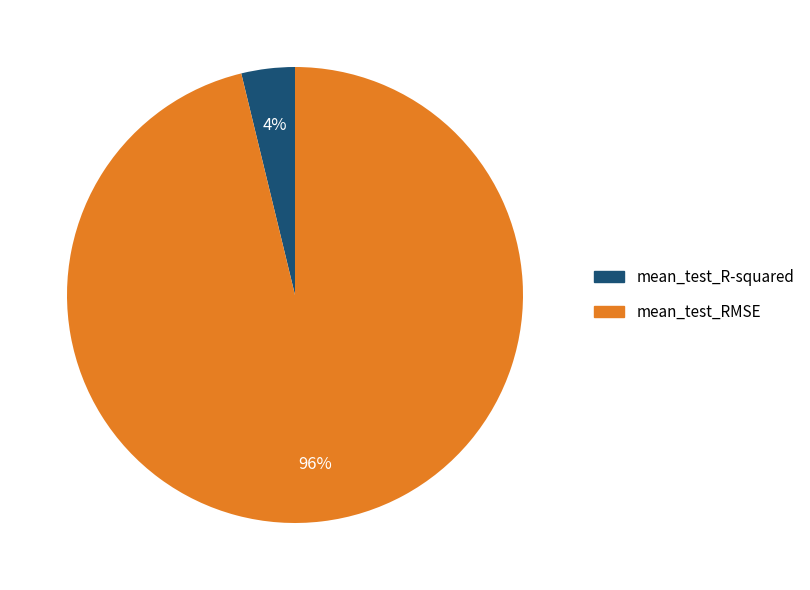

To the nearest percent, what is the difference between the mean_test_RMSE and mean_test_R-squared slice percentages?

92%